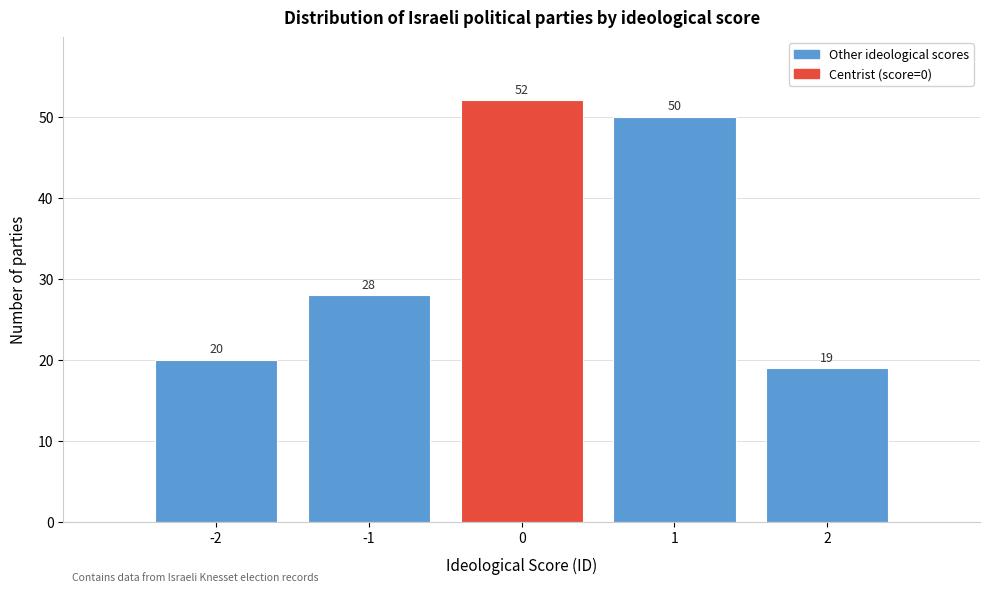

Reading left to right, transcribe all the data shown in this chart.

20	28	52	50	19